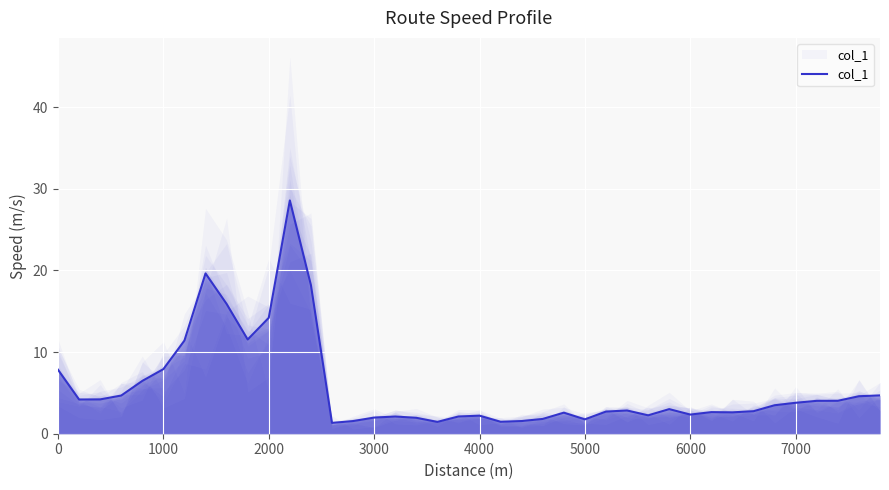

How many points are lower than both their immediate neighbors (excluding endpoints)?

9